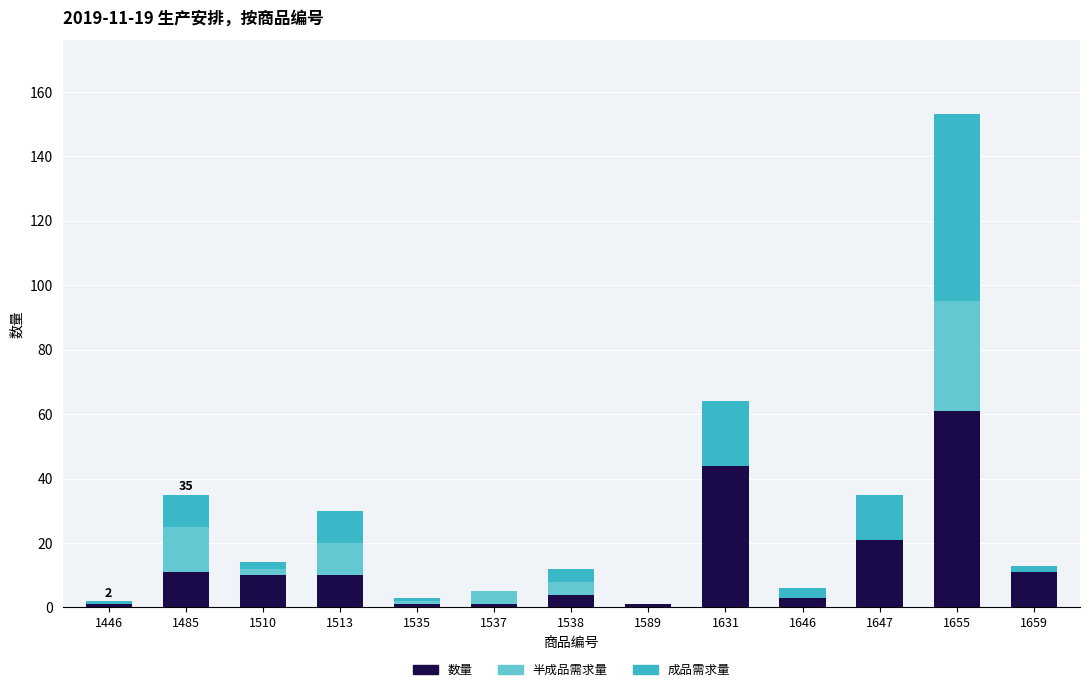

What is the sum of the 数量 values at 1647 and 1655?

82